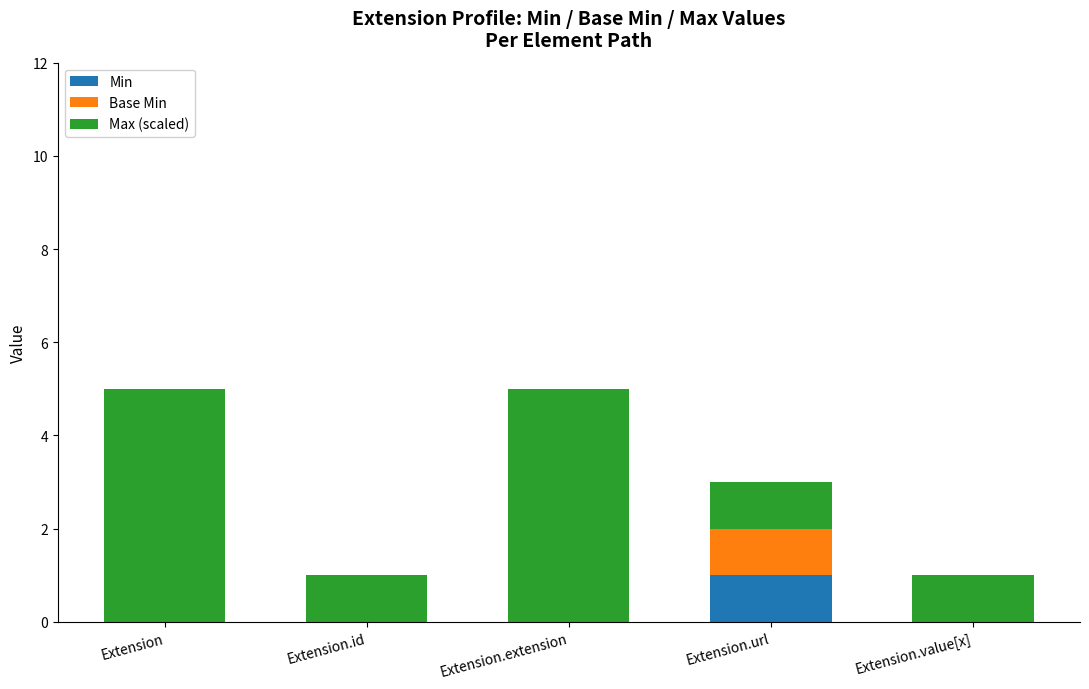

What are all the series names shown in the legend?

Min, Base Min, Max (scaled)